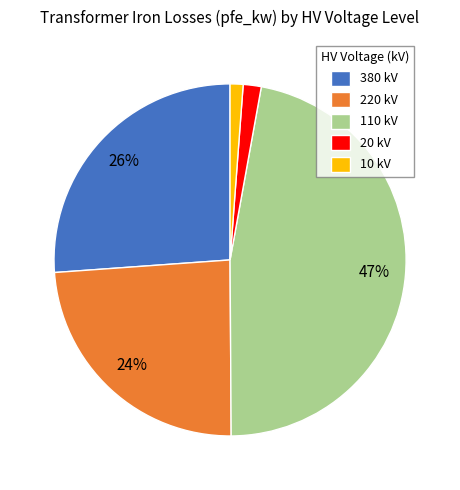

Is there a majority slice in this chart?

No